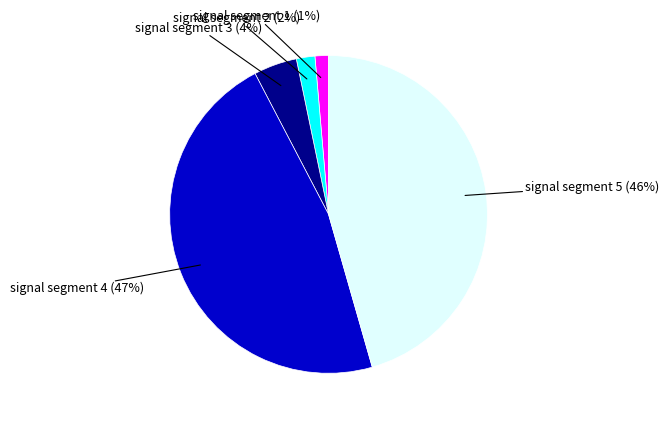

To the nearest percent, what is the average slice percentage?

20%